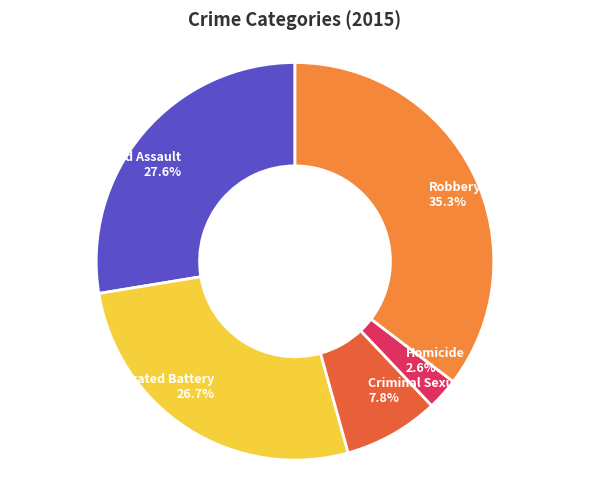

To the nearest percent, what portion does Robbery represent?

35%